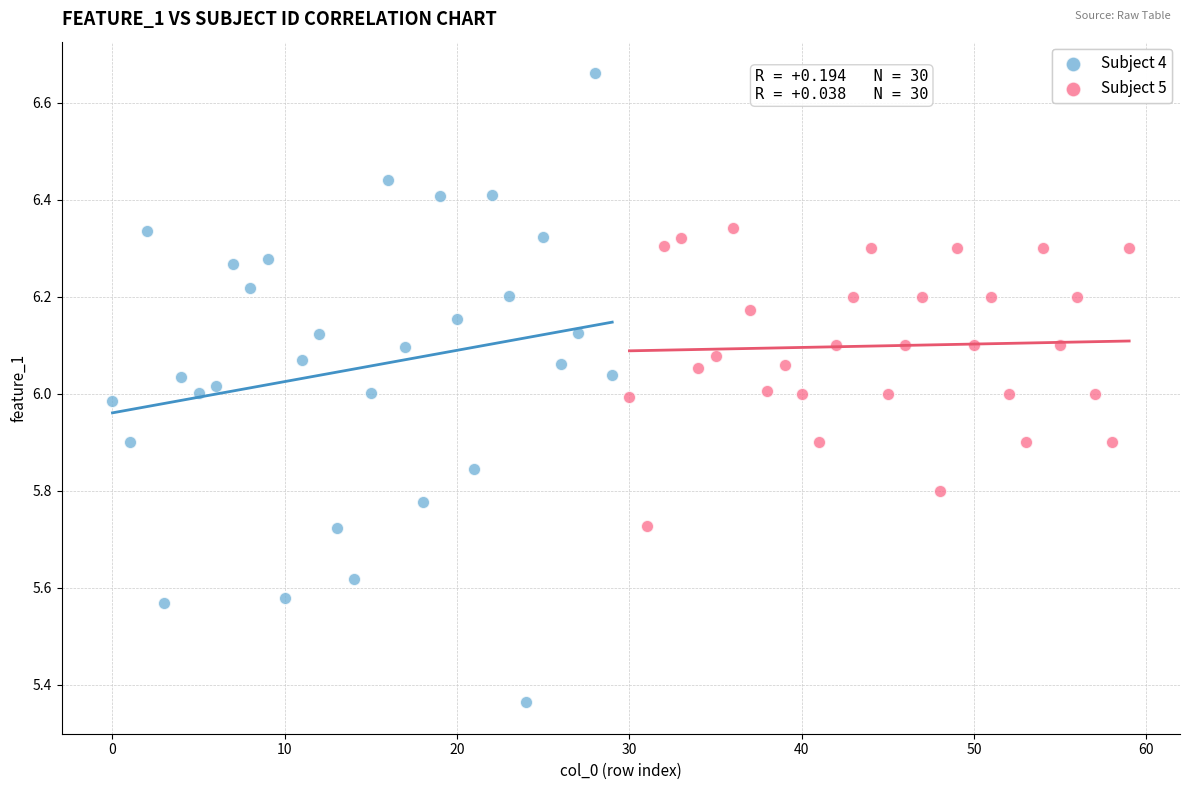

Which series has the widest spread of Y values?

Subject 4